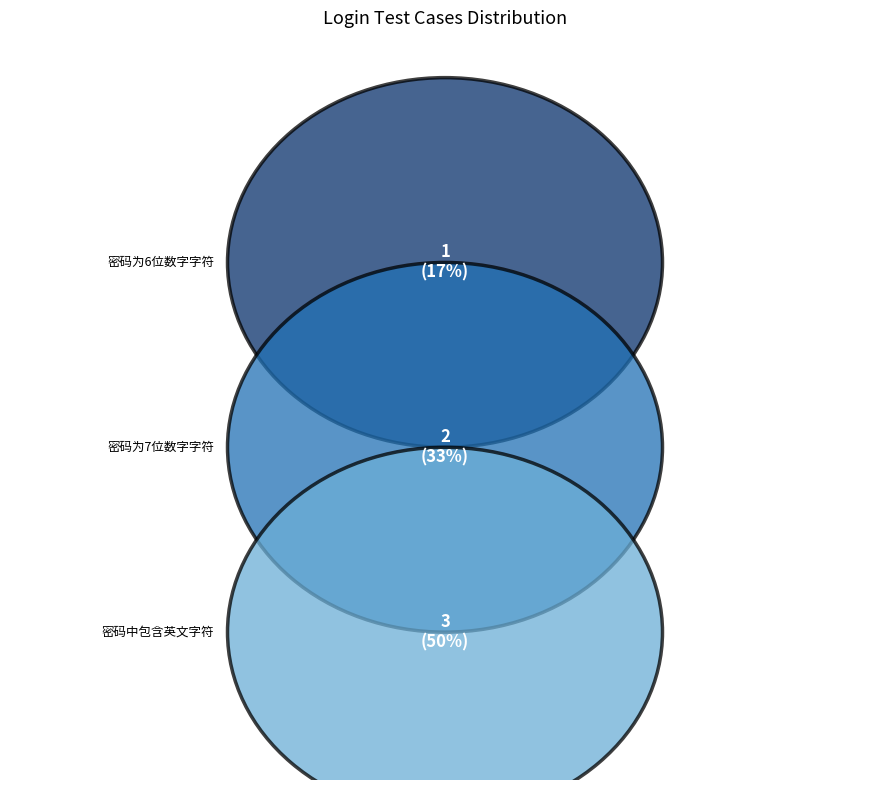

How many slices are in this pie chart?

3